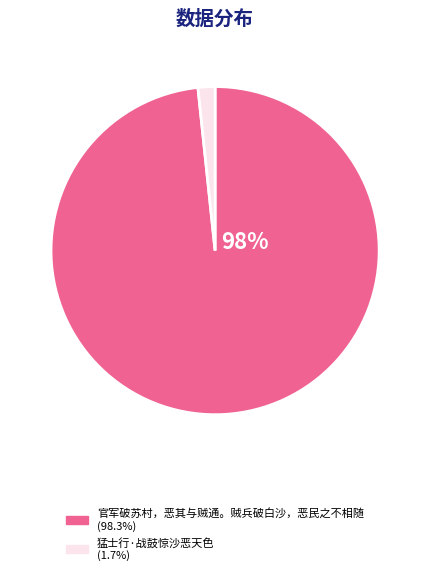

Combined, do 官军破苏村，恶其与贼通。贼兵破白沙，恶民之不相随 and 猛士行·战鼓惊沙恶天色 account for over 50%?

Yes